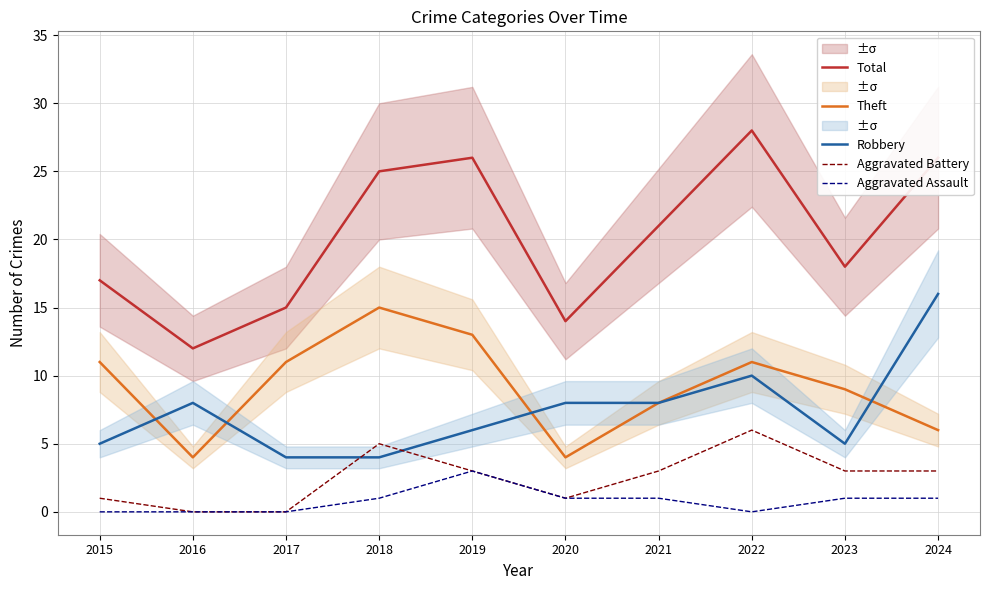

At which label does Aggravated Battery first exceed 3?

2018